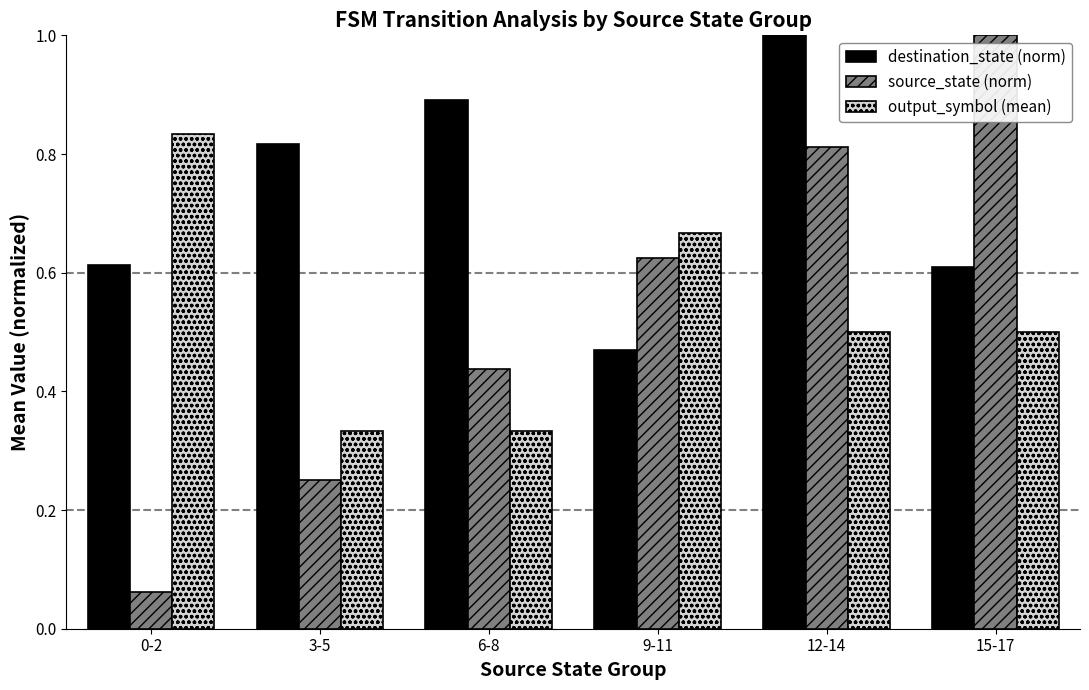

Is the value of destination_state (norm) at 0-2 greater than the value of output_symbol (mean) at 9-11?

No